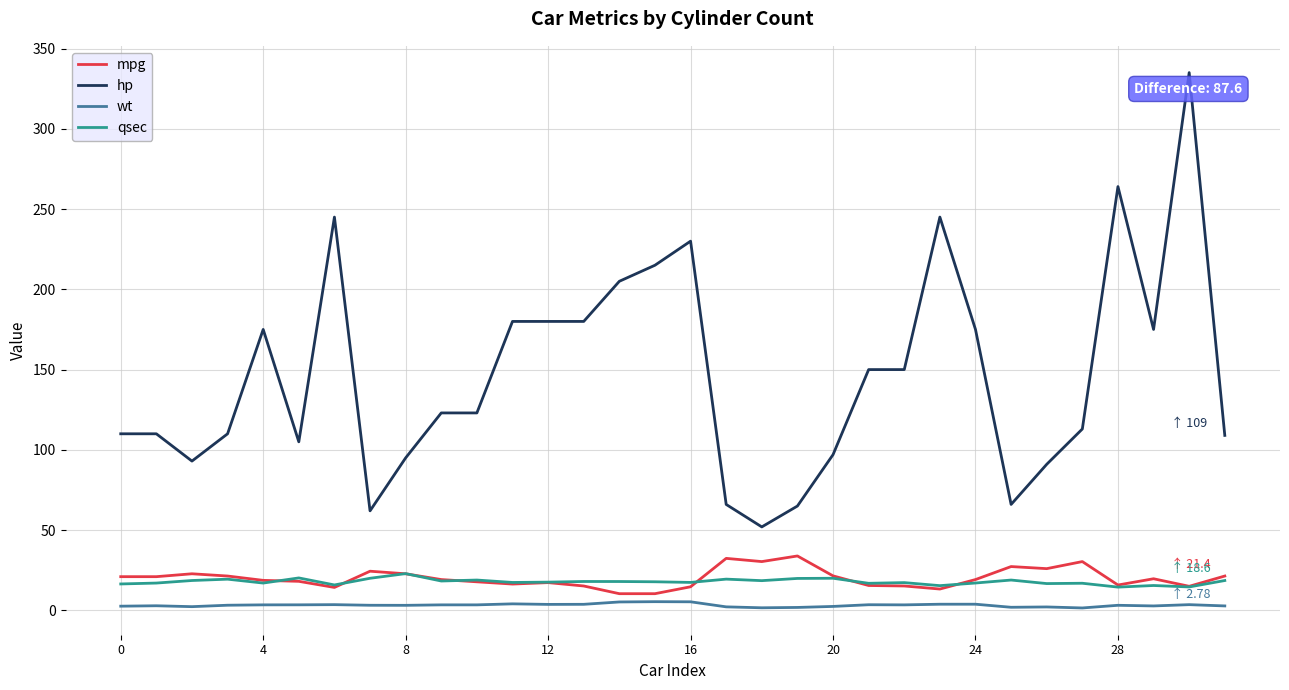

True or false: hp and qsec intersect in this chart.

False